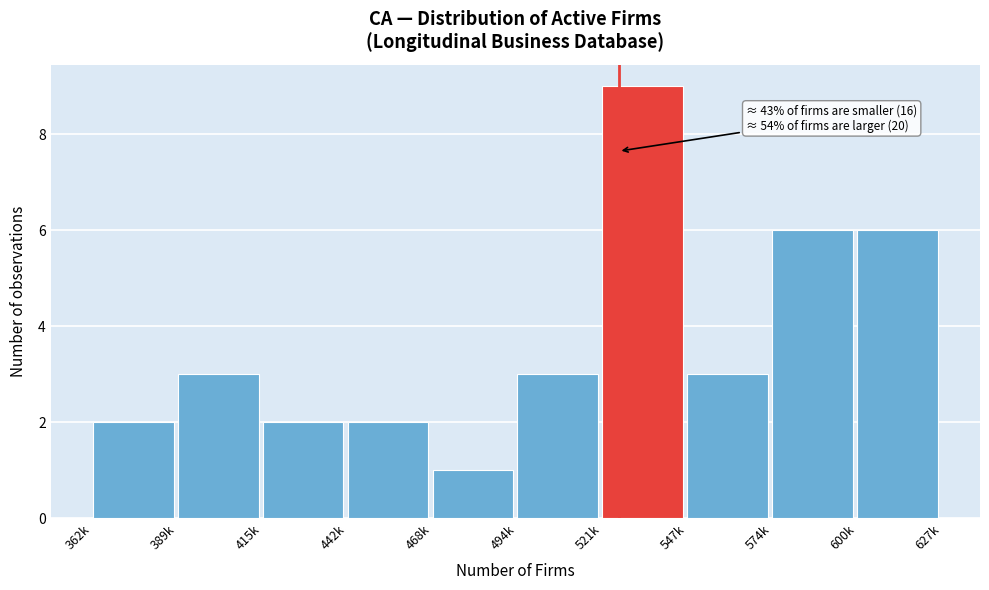

Reading left to right, list all the values displayed in this chart.

2	3	2	2	1	3	9	3	6	6